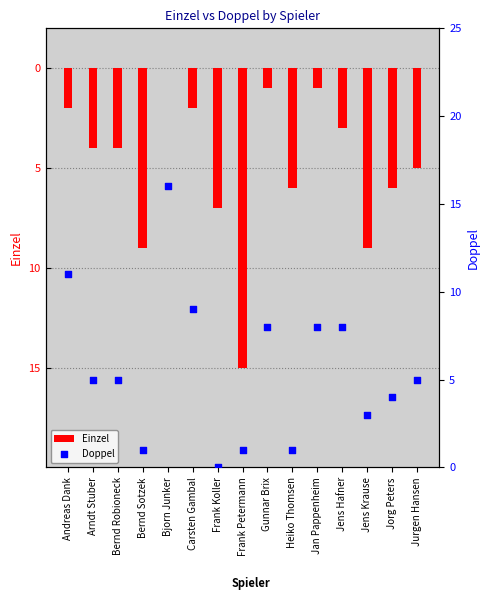

Which series has the widest spread of Y values?

Doppel